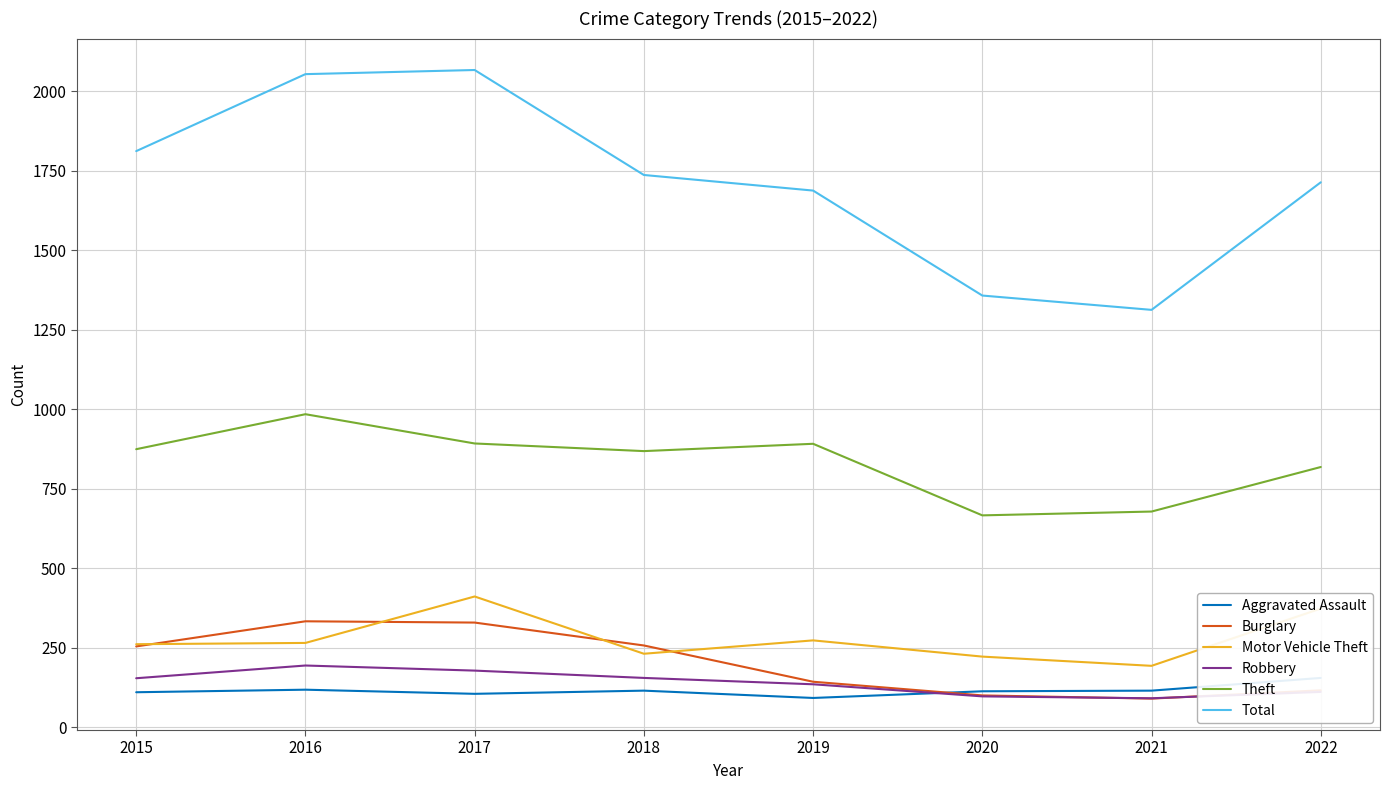

How many data points in Total are less than 1736?

4